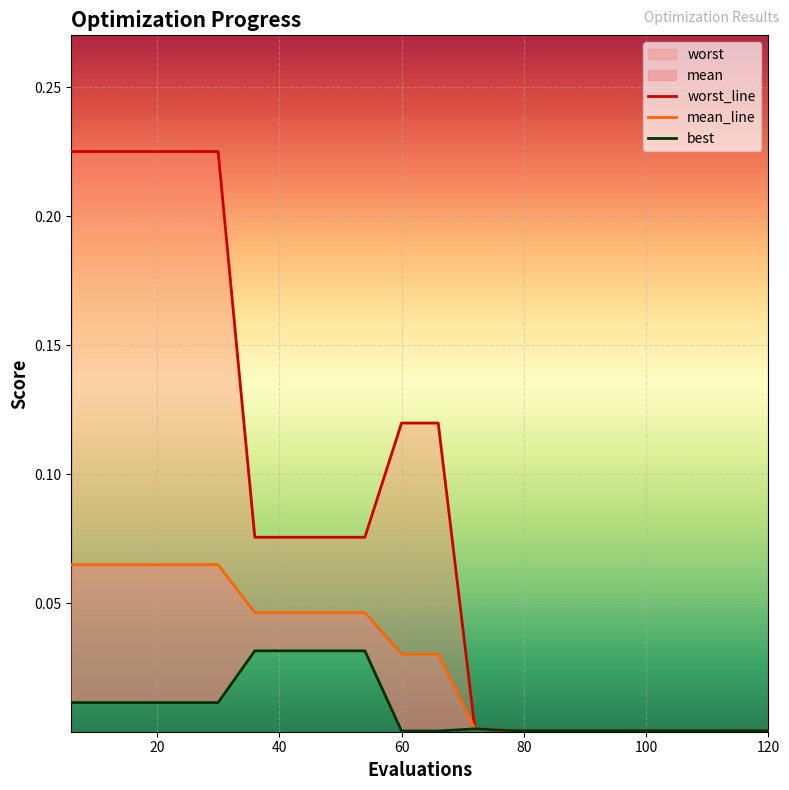

What is the difference between the second highest and minimum values in the worst_line series?

0.2